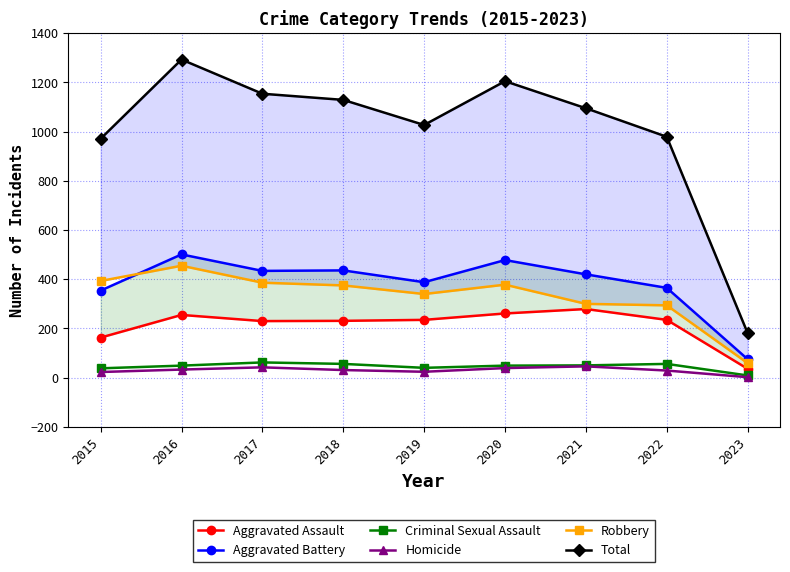

Which series has the widest spread of values?

Total